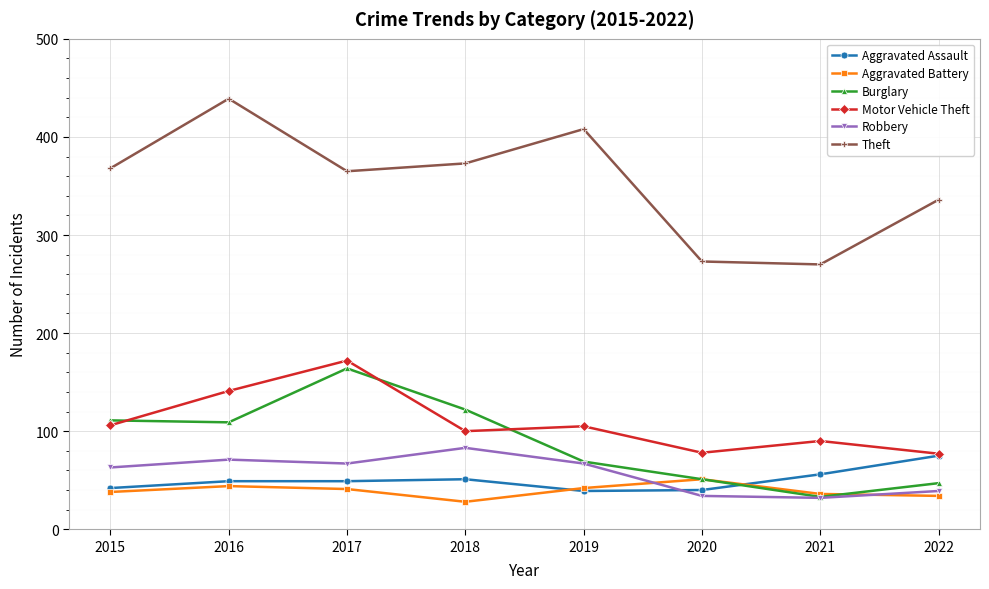

At how many categories does at least one series exceed 341?

5